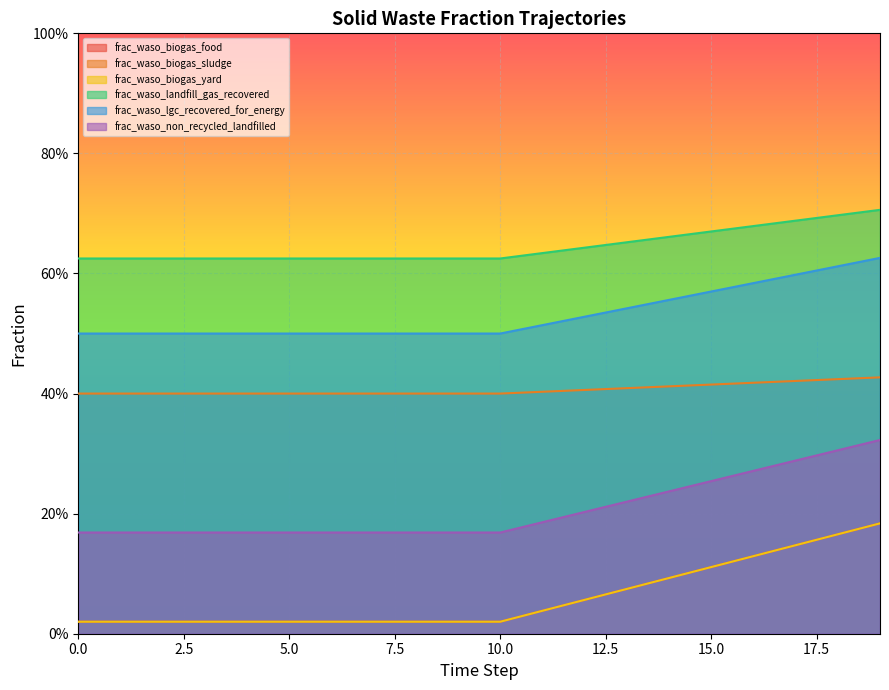

True or false: frac_waso_lgc_recovered_for_energy has a value of 1.1 at 10.

False